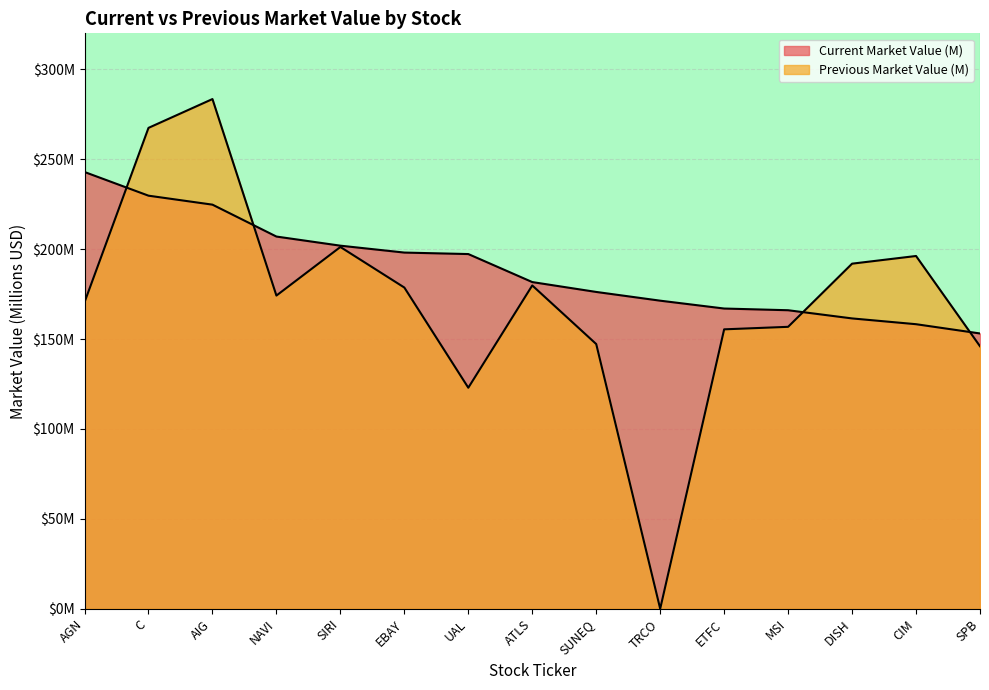

Reading right to left, list all the values displayed in this chart.

Current Market Value (M): 153.1	158.2	161.5	166.0	167.0	171.3	176.2	181.7	197.2	198.1	201.9	207.0	224.7	229.7	242.9
Previous Market Value (M): 146.0	196.2	191.9	156.8	155.4	0.0	147.2	179.8	122.9	178.6	201.2	174.2	283.4	267.4	170.5